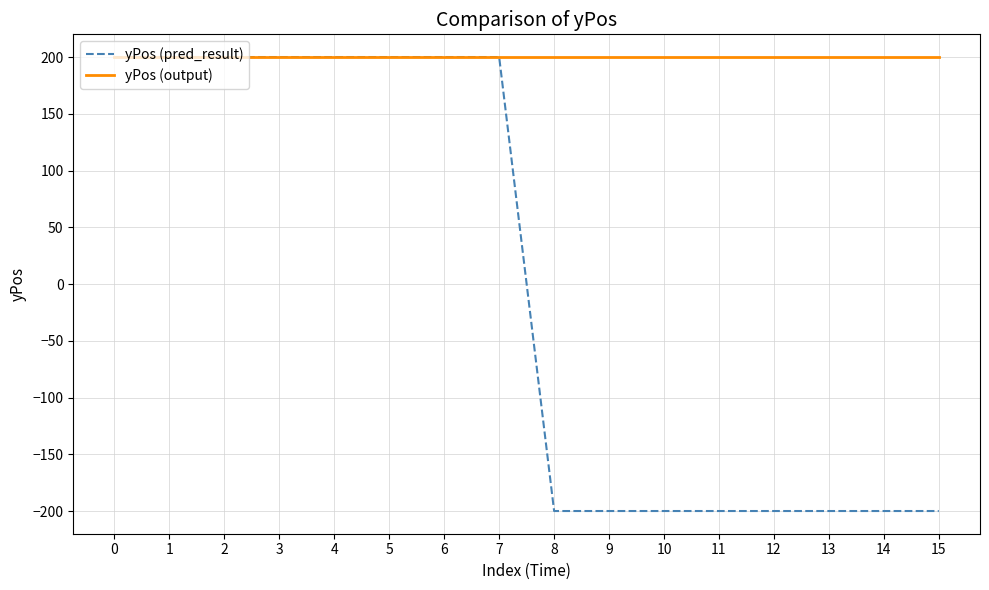

What is the sum of all yPos (output) values?

3200